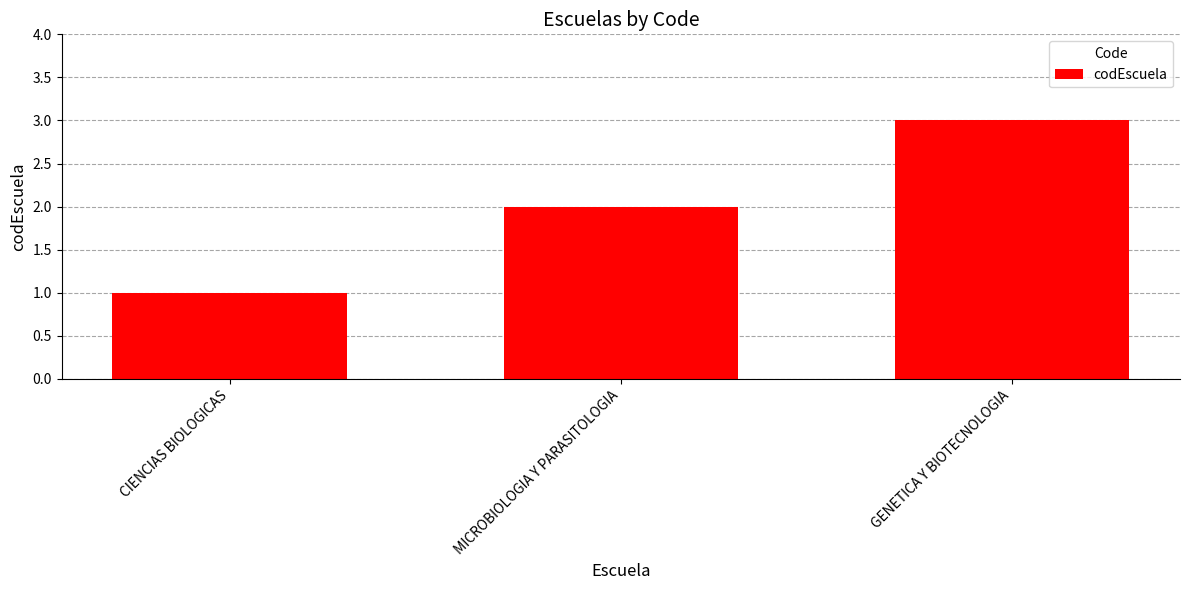

True or false: the data shows 3 at GENETICA Y BIOTECNOLOGIA.

True